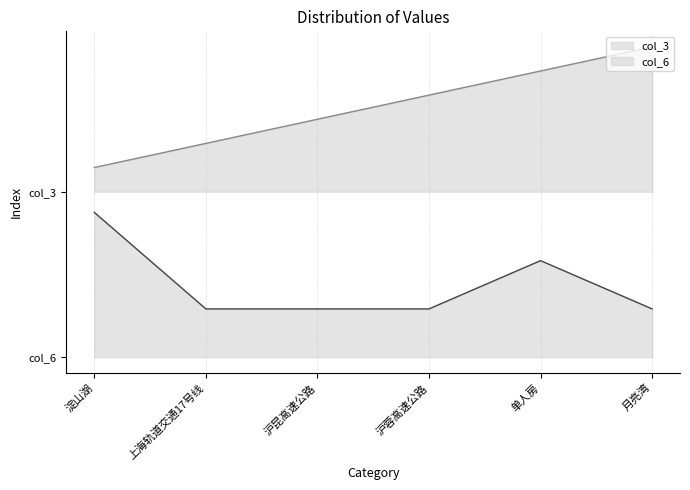

Reading left to right, transcribe all the data shown in this chart.

col_3: 淀山湖=0.9	上海轨道交通17号线=1.0	沪昆高速公路=1.1	沪蓉高速公路=1.3	单人房=1.4	月亮湾=1.5
col_6: 淀山湖=0.7	上海轨道交通17号线=0.2	沪昆高速公路=0.2	沪蓉高速公路=0.2	单人房=0.5	月亮湾=0.2